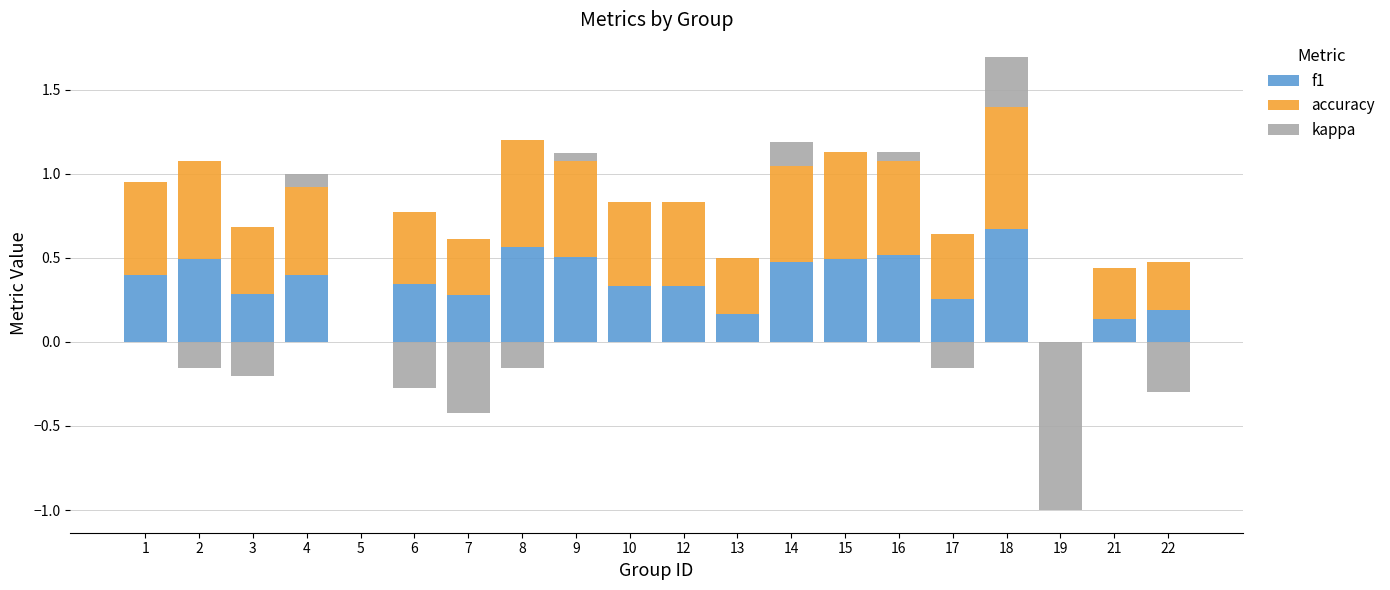

What is the difference between the second highest and second lowest values in the f1 series?

0.6